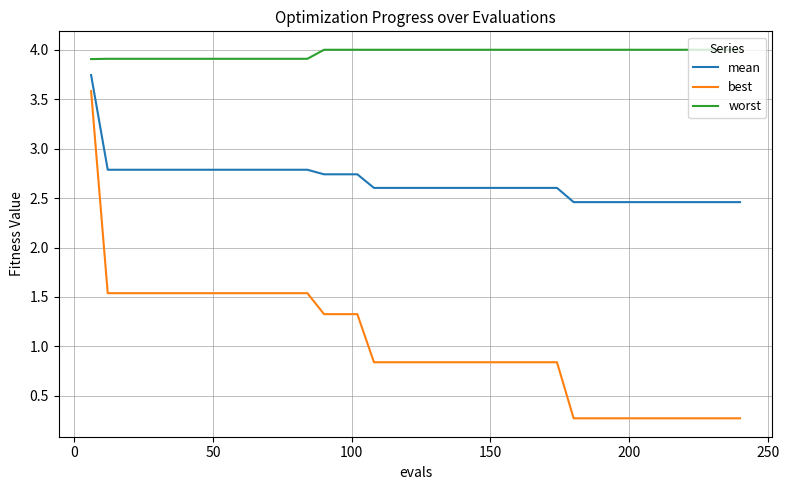

Which series has the widest spread of values?

best